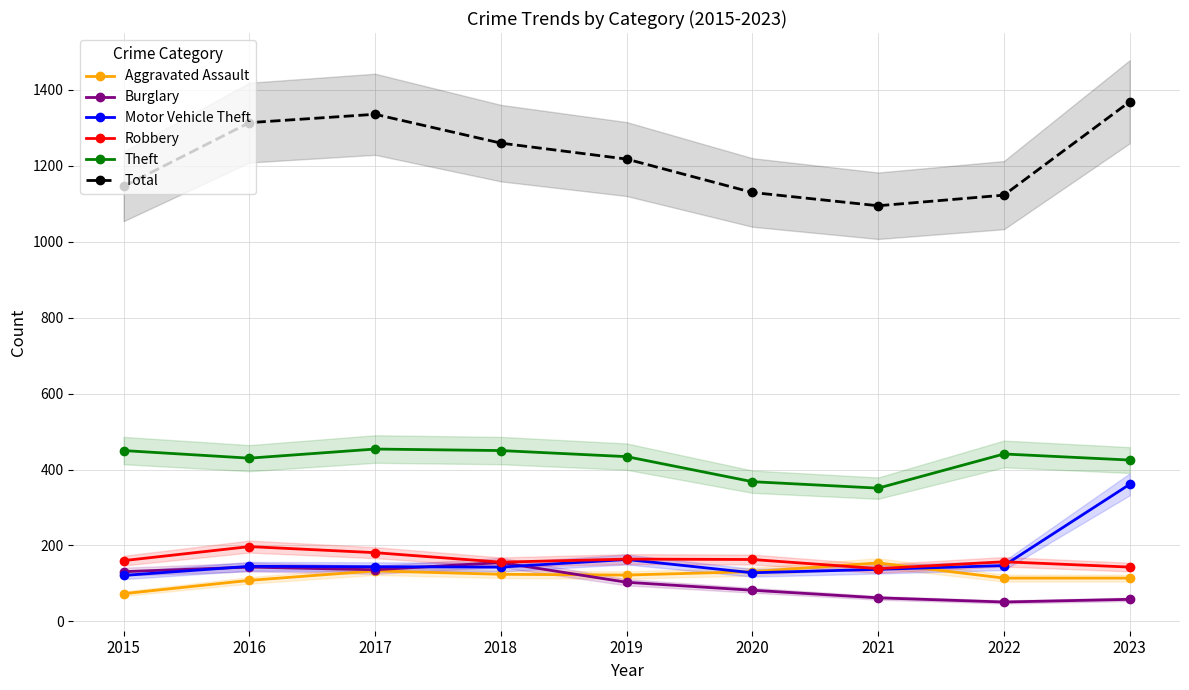

What is the average value of the Burglary series?

102